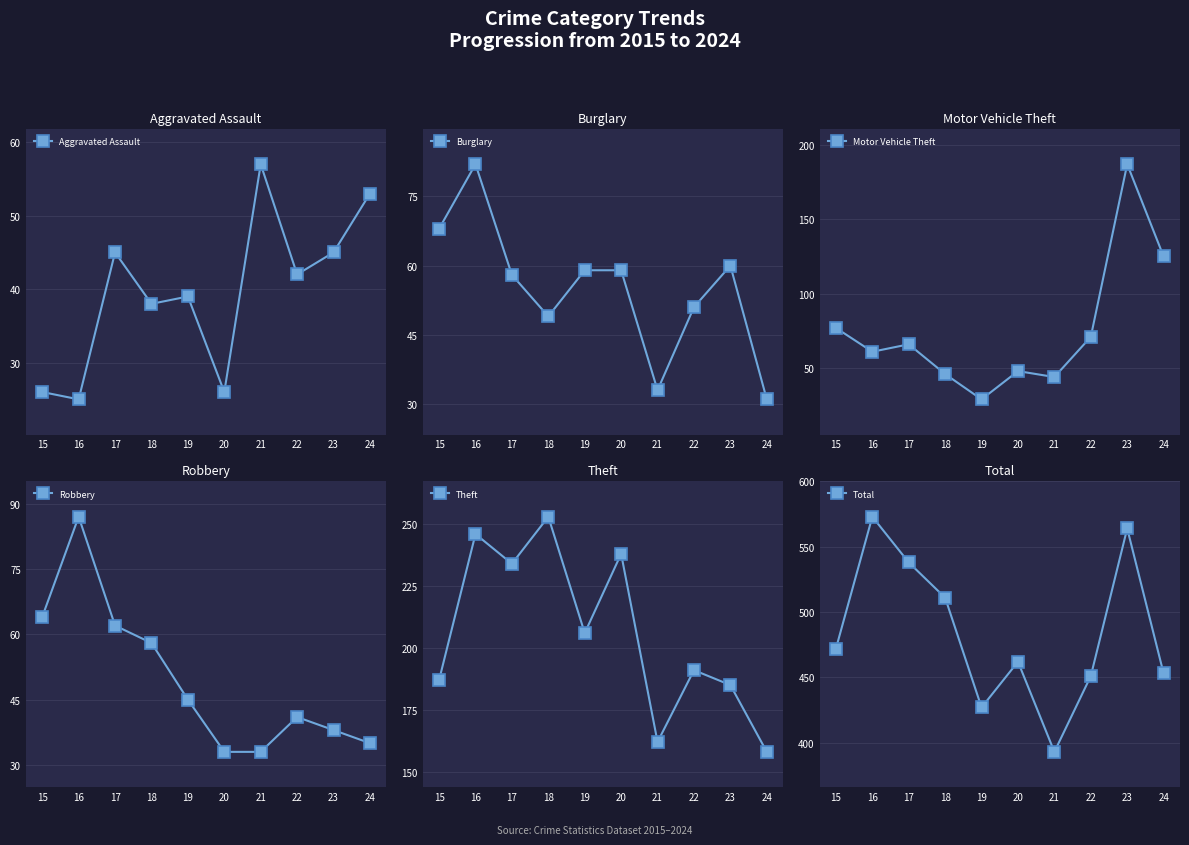

In Motor Vehicle Theft, how many points are lower than both neighbors (excluding endpoints)?

3